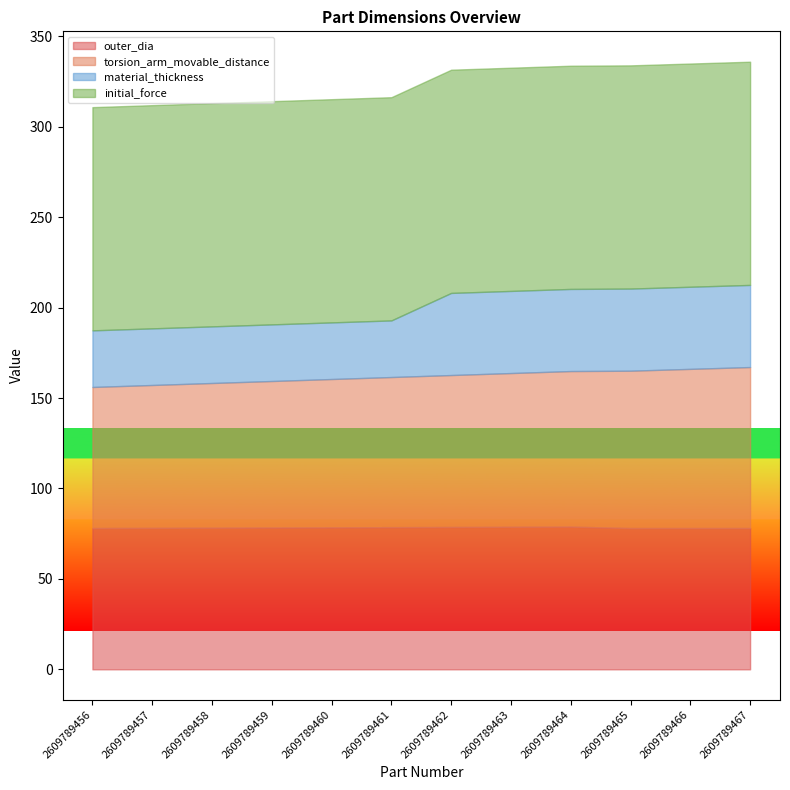

Which has a higher value, 2609789467 or 2609789459?

2609789459